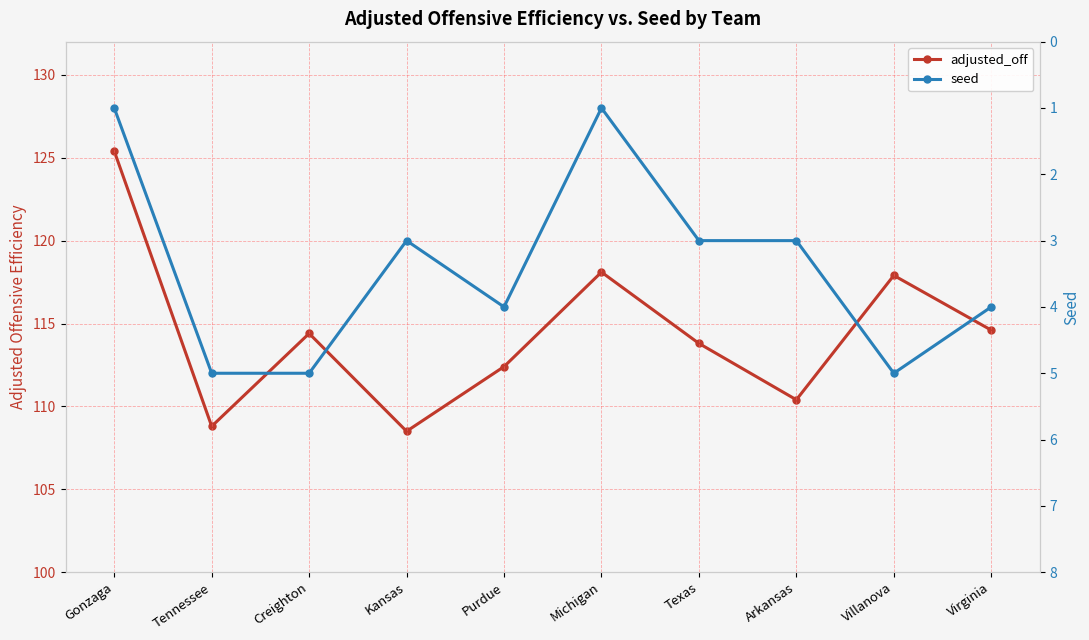

True or false: seed and adjusted_off intersect in this chart.

False